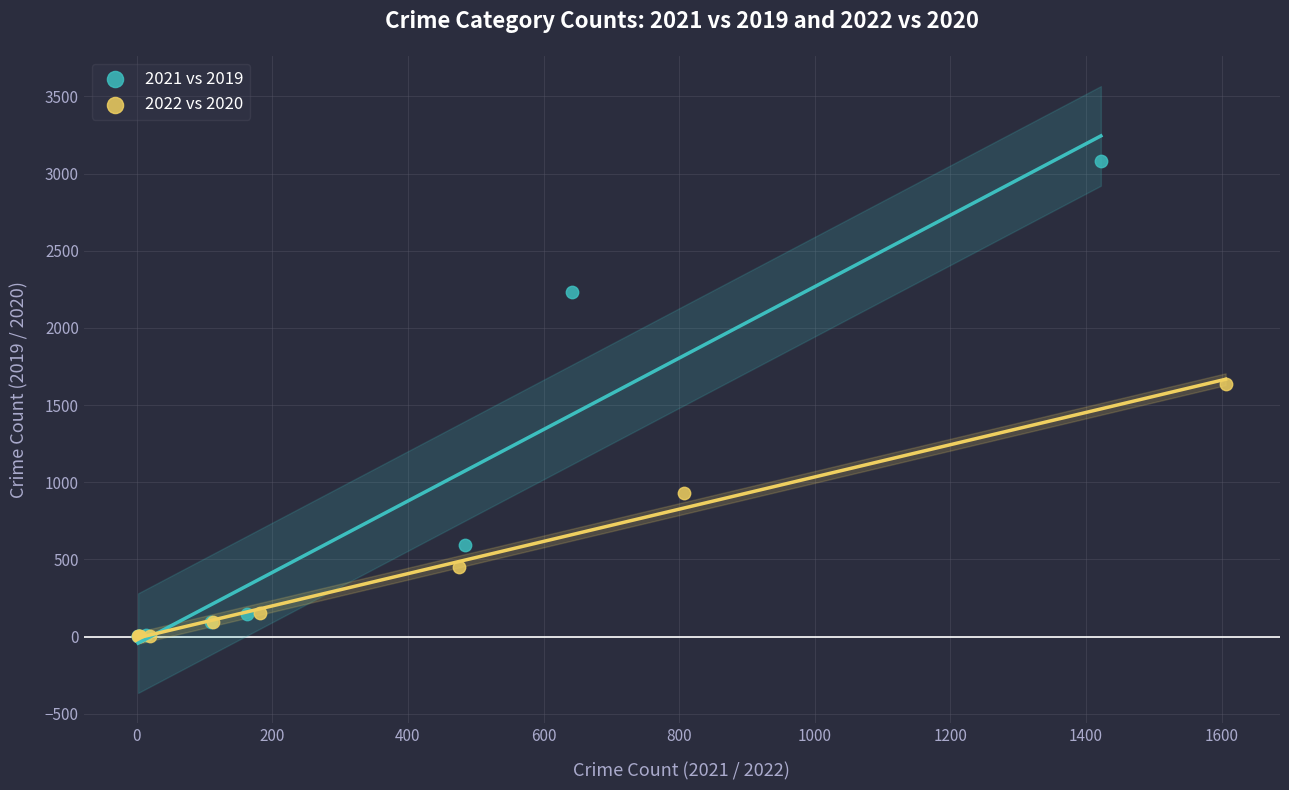

Which series contains the highest Y value?

2021 vs 2019